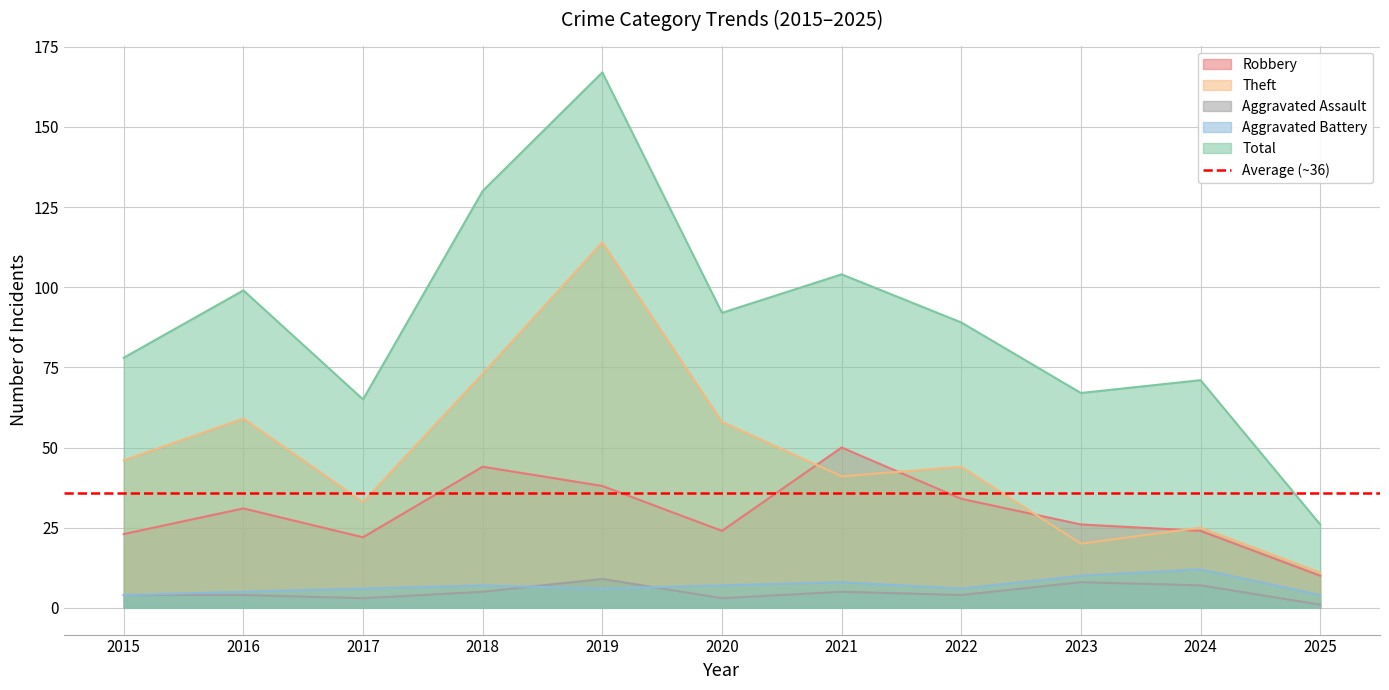

True or false: Robbery and Aggravated Battery cross at least once.

False